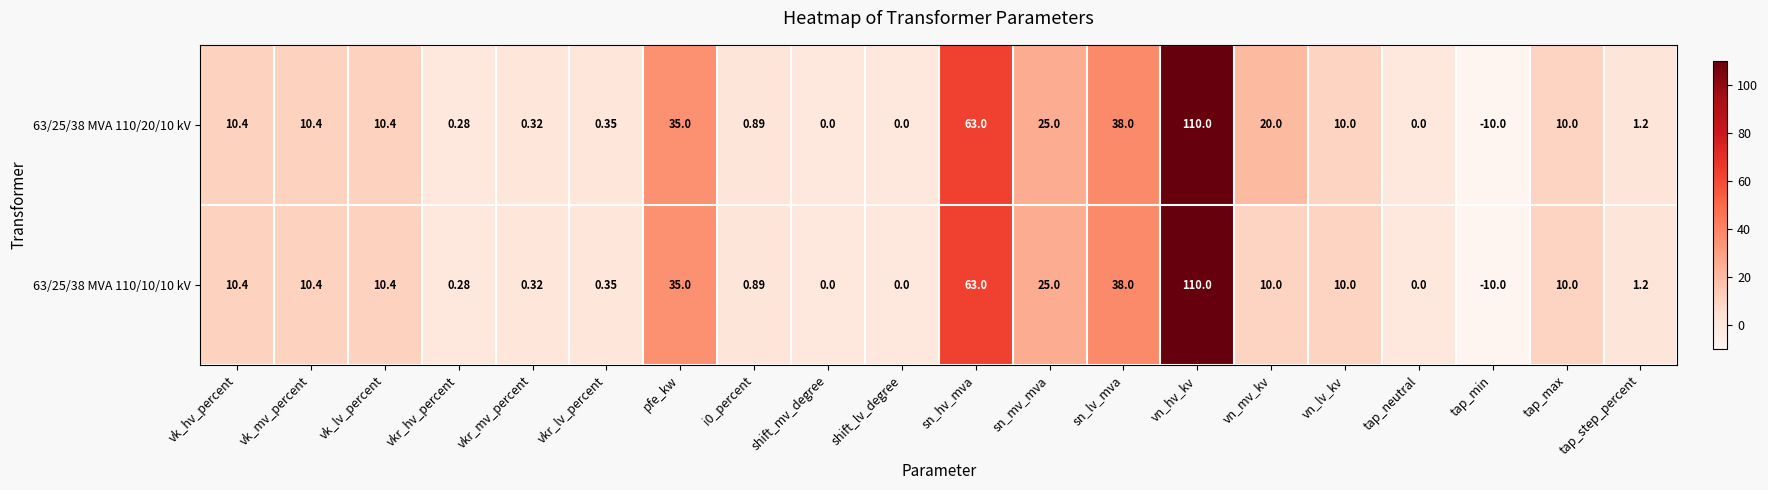

How many data points does each series have?

20